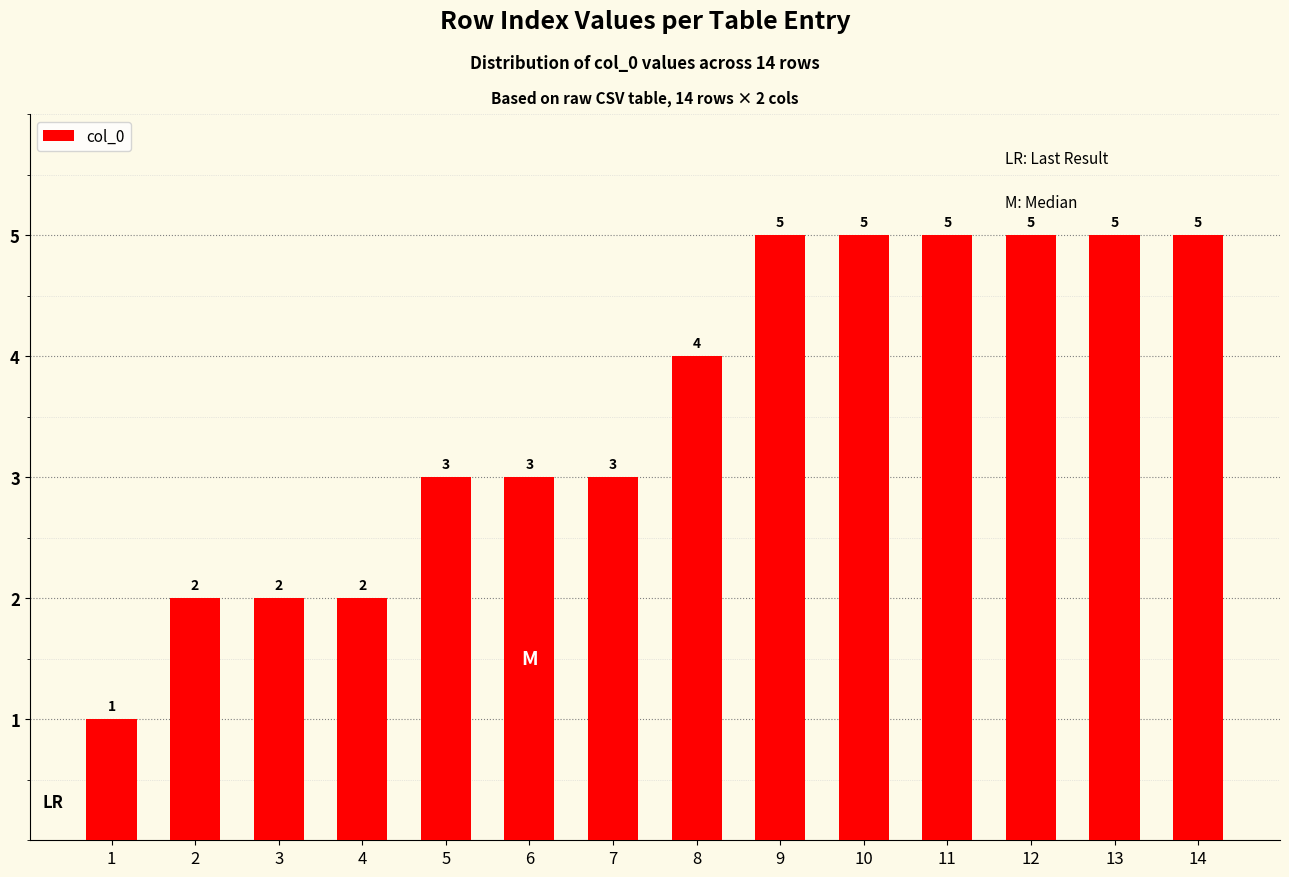

What is the sum of all values?

50